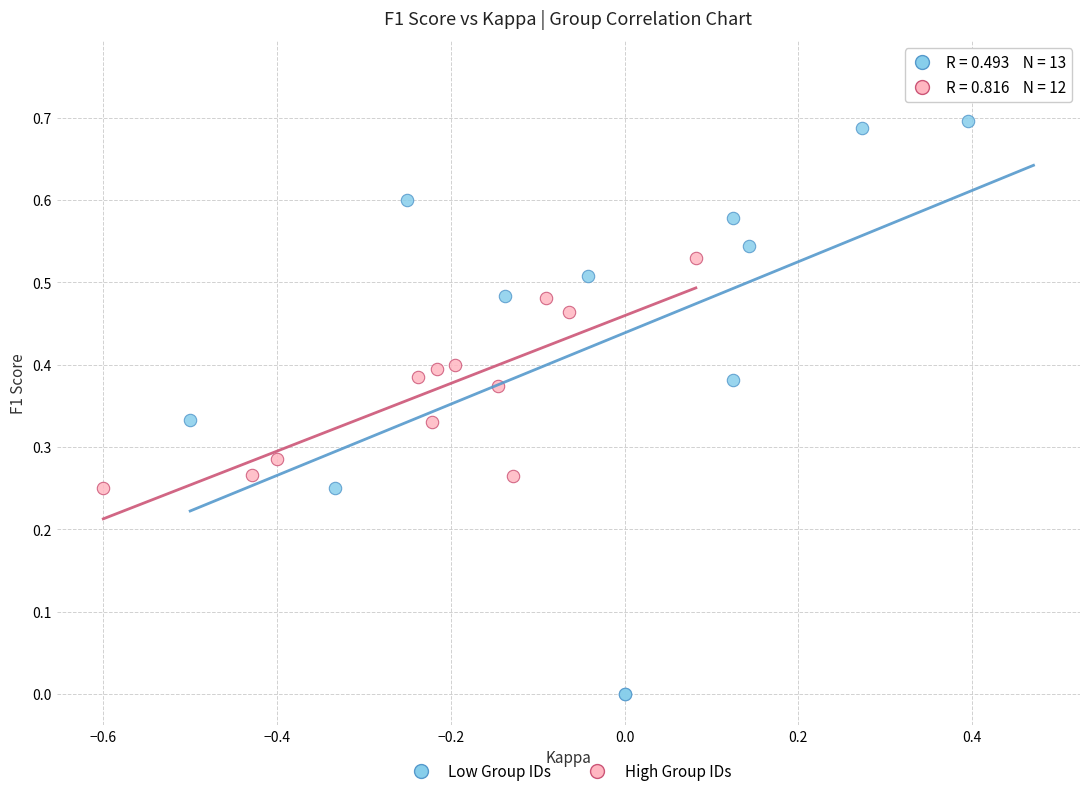

Which series contains the lowest Y value?

Low Group IDs